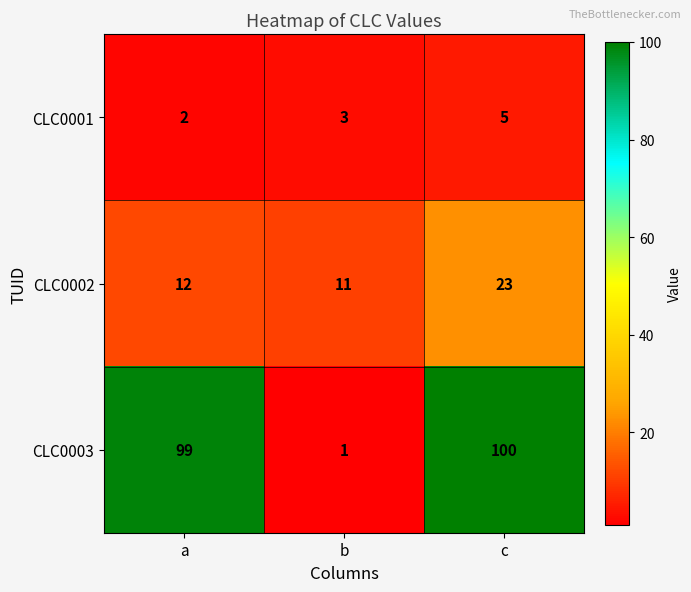

What is the approximate value of CLC0001 at b?

3